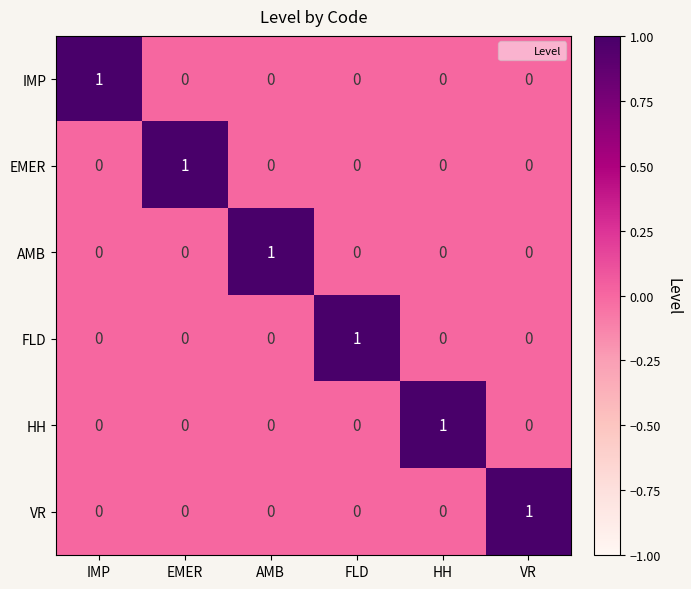

At how many categories does at least one series exceed 0?

6